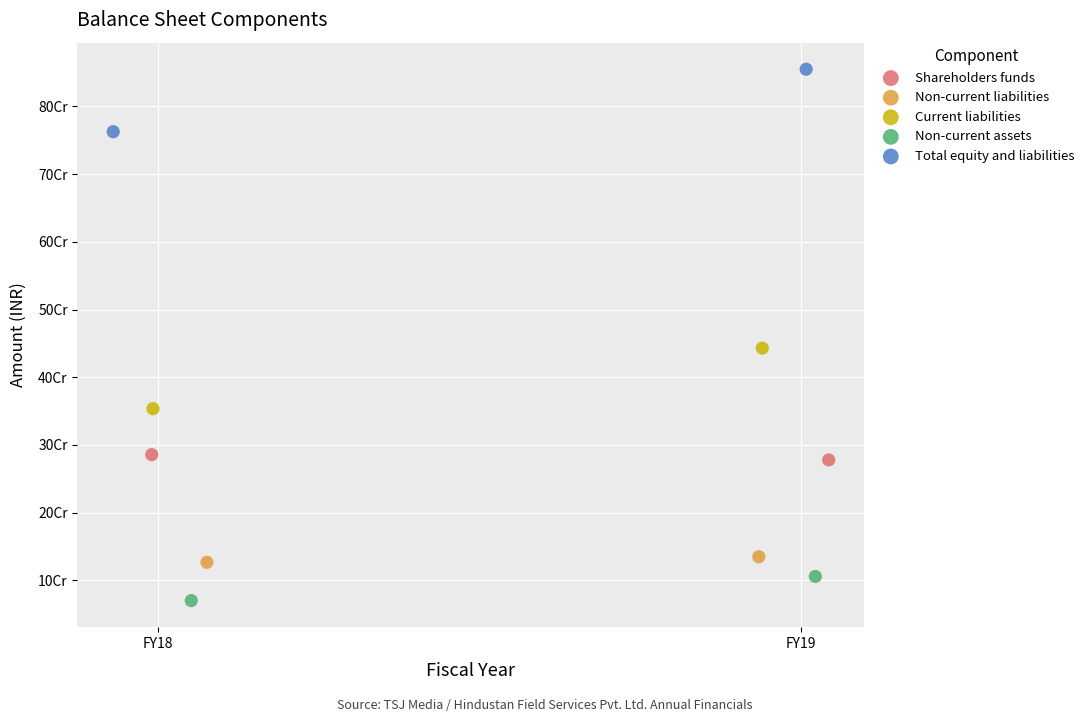

Which series contains the highest Y value?

Total equity and liabilities